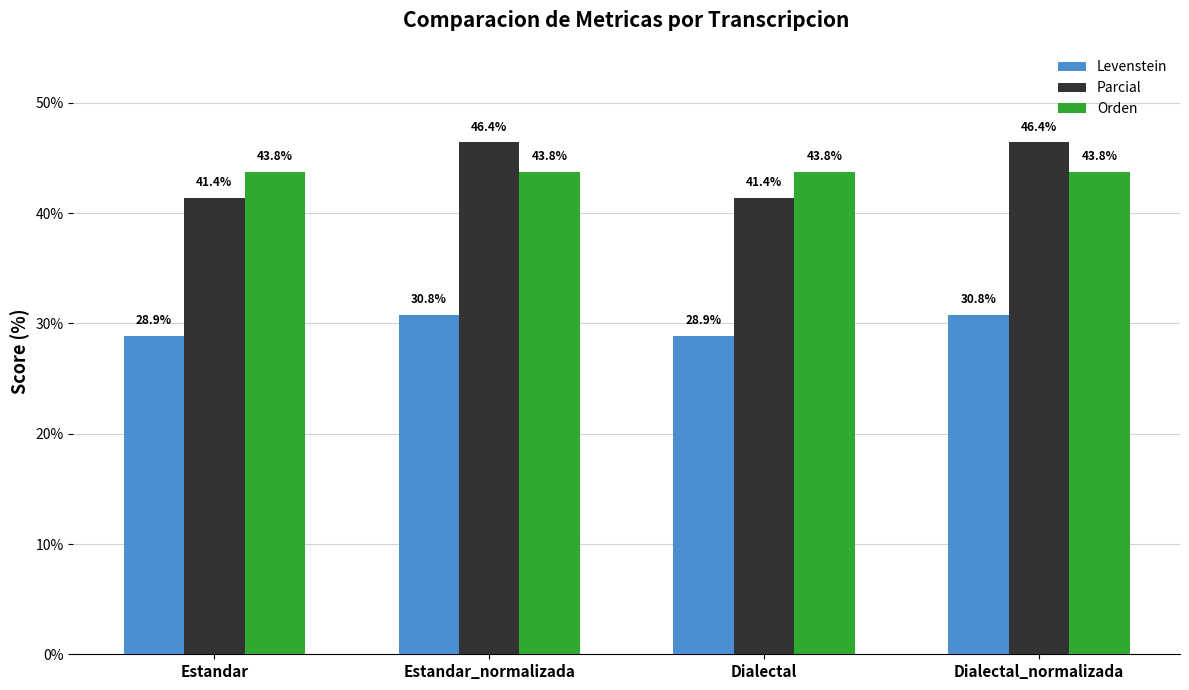

Rank the series at Estandar_normalizada from highest to lowest value.

Parcial, Orden, Levenstein